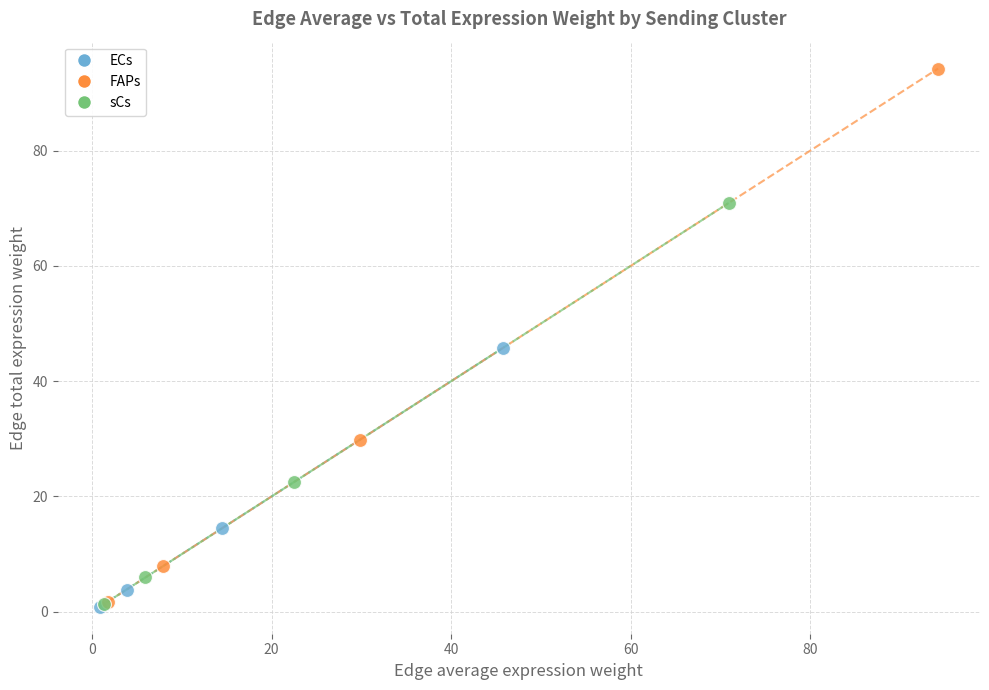

Which series contains the highest Y value?

FAPs